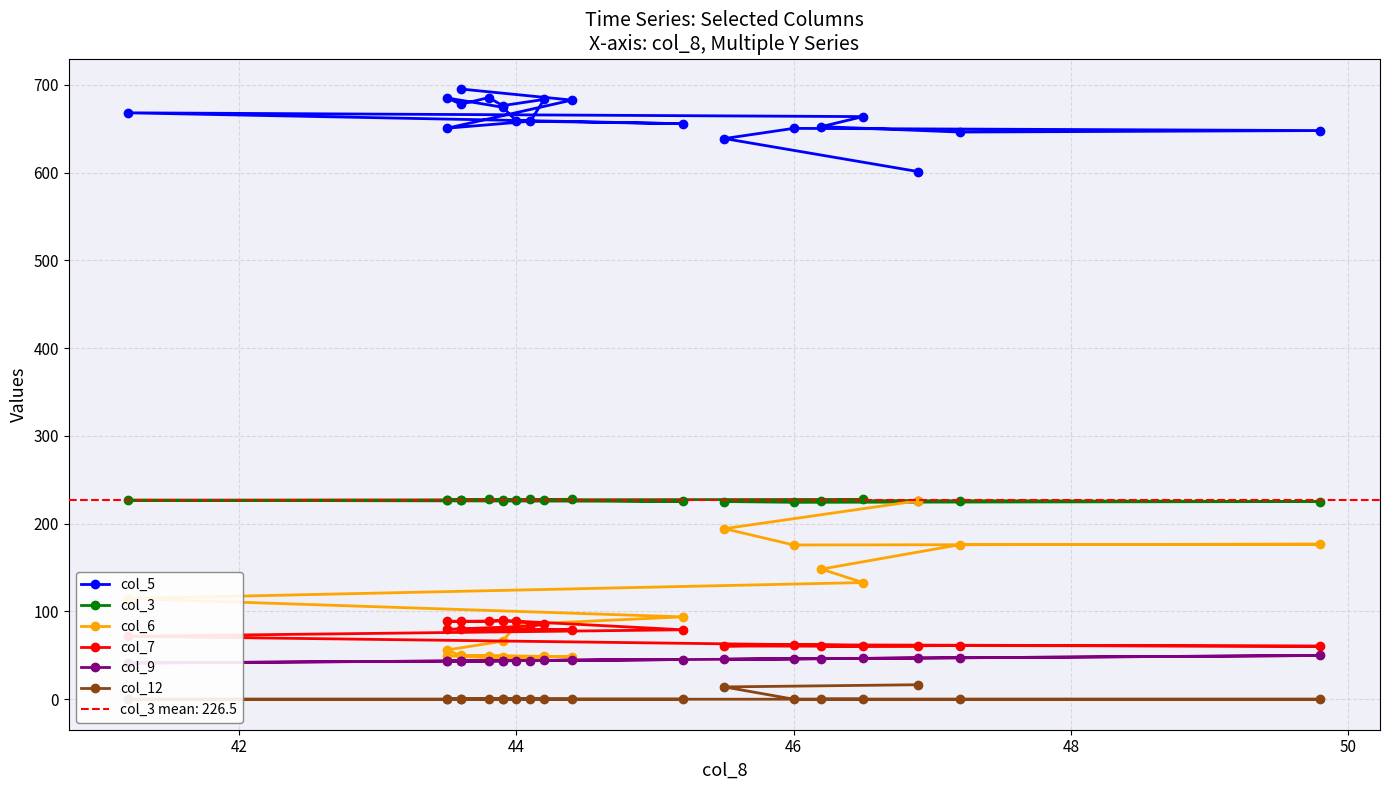

After their last crossing, which series has the higher values: col_3 or col_6?

col_3